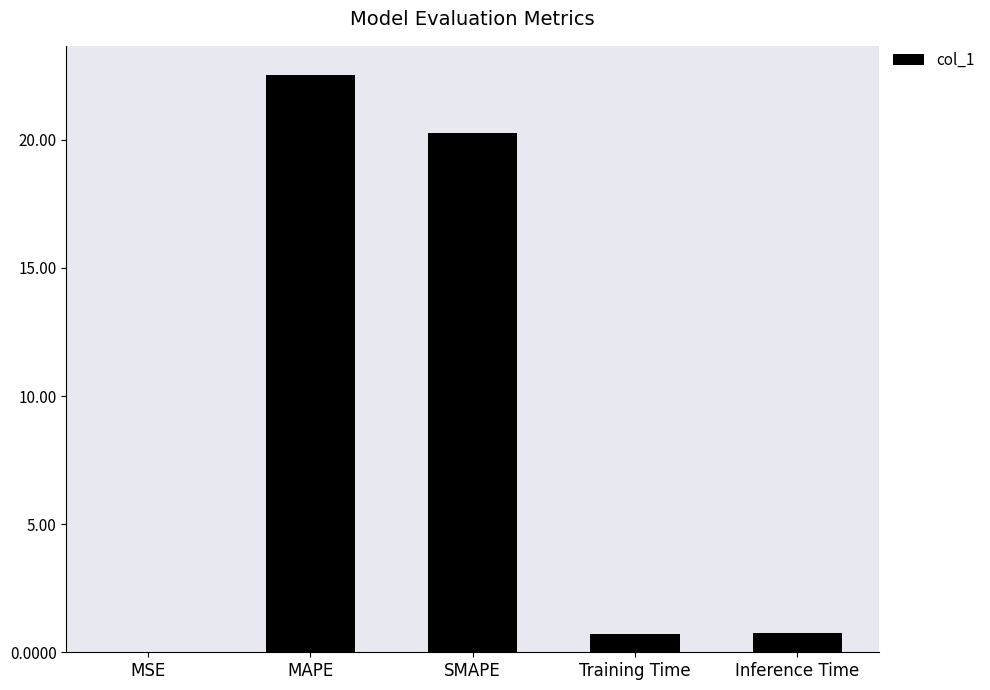

Which label corresponds to the largest value in the chart?

MAPE